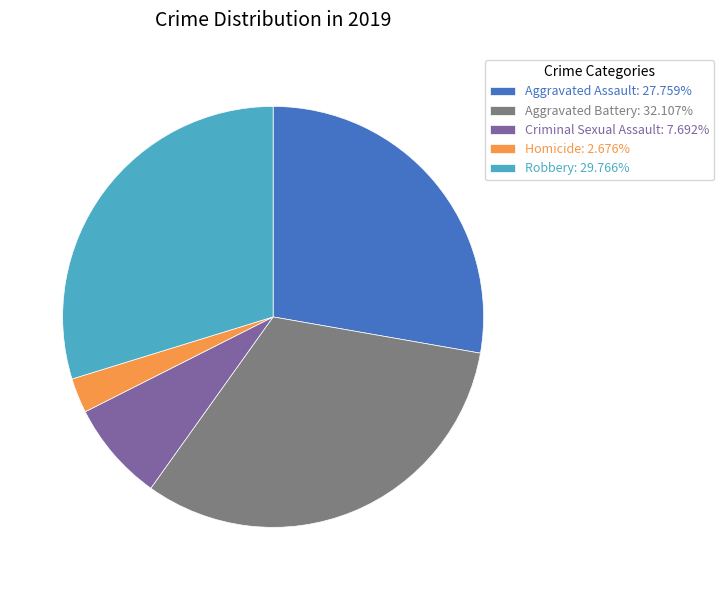

Is Robbery the majority of the pie?

No